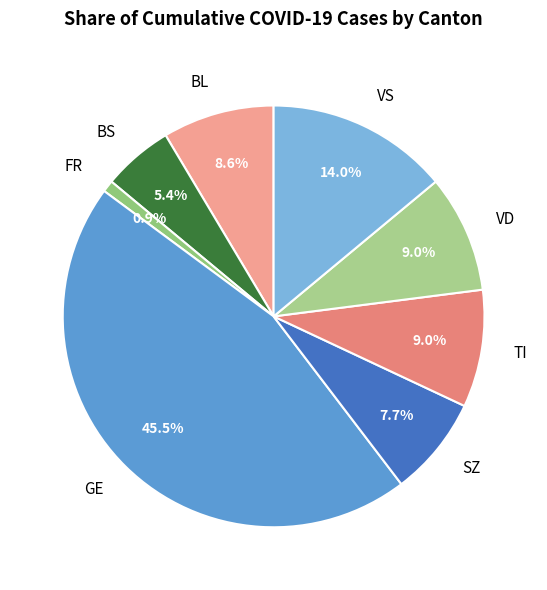

Is there any slice that represents more than half of the pie?

No